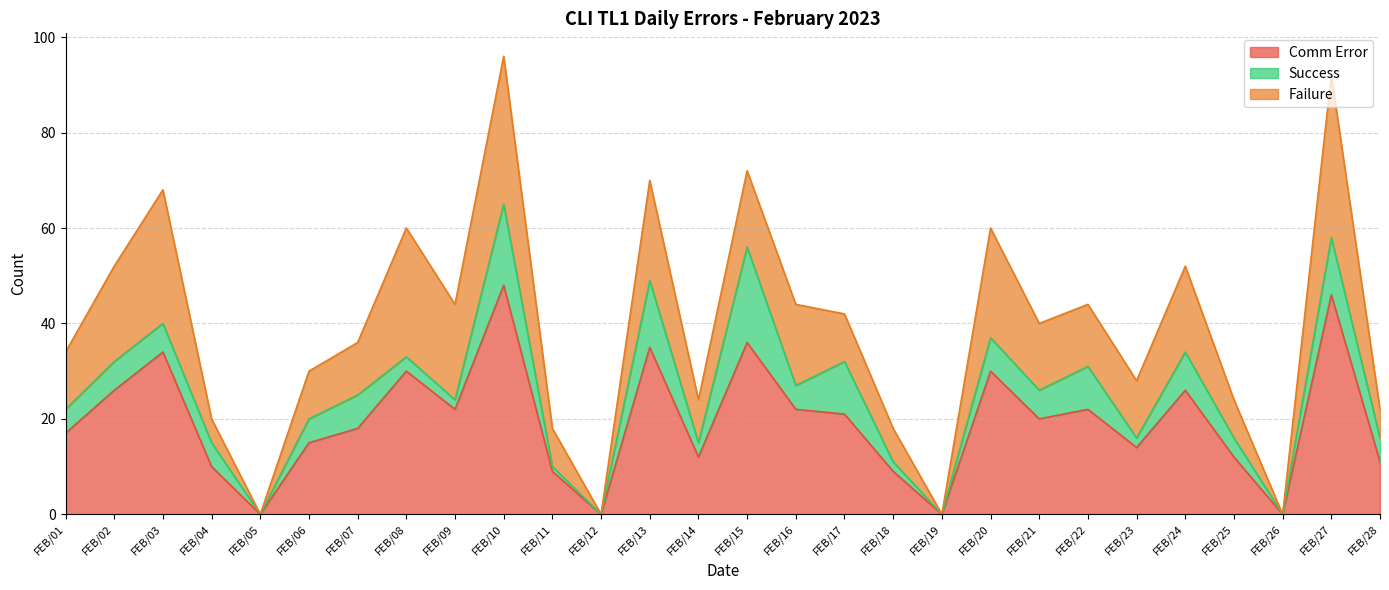

Between FEB/10 and FEB/21, which is larger?

FEB/10